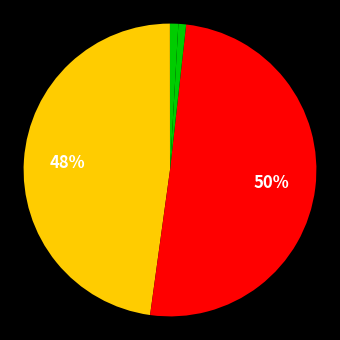

What is the largest slice in the pie chart?

SMAPE